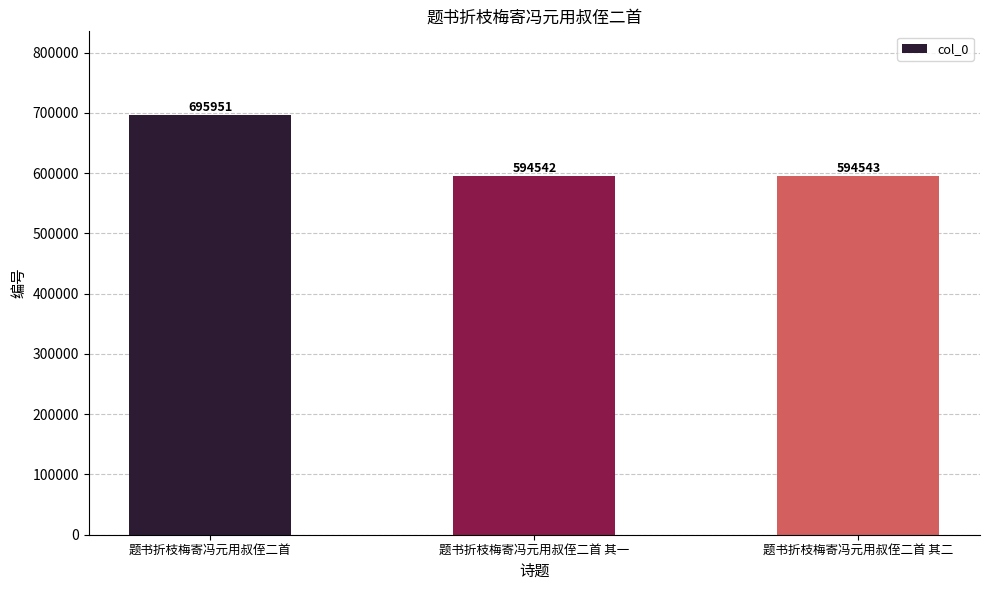

What position from the right is 题书折枝梅寄冯元用叔侄二首 其二?

1